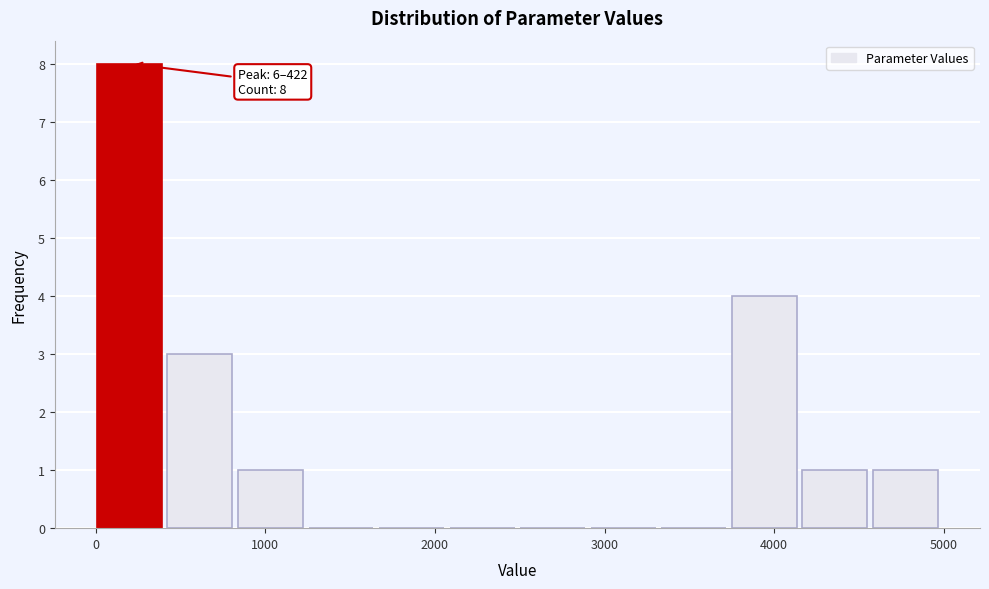

Which range on the x-axis has the tallest bar?

0 to 400